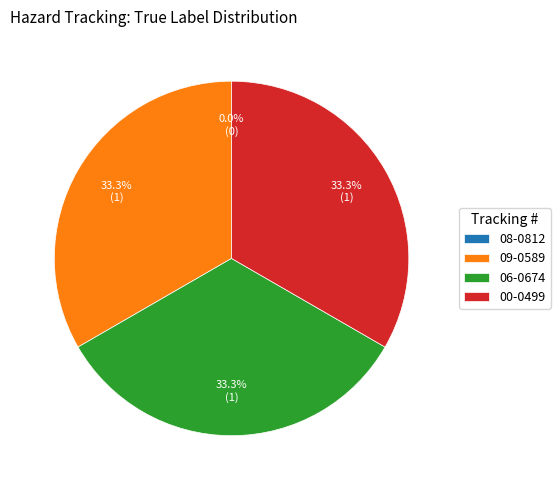

Does 06-0674 account for over 50% of the chart?

No